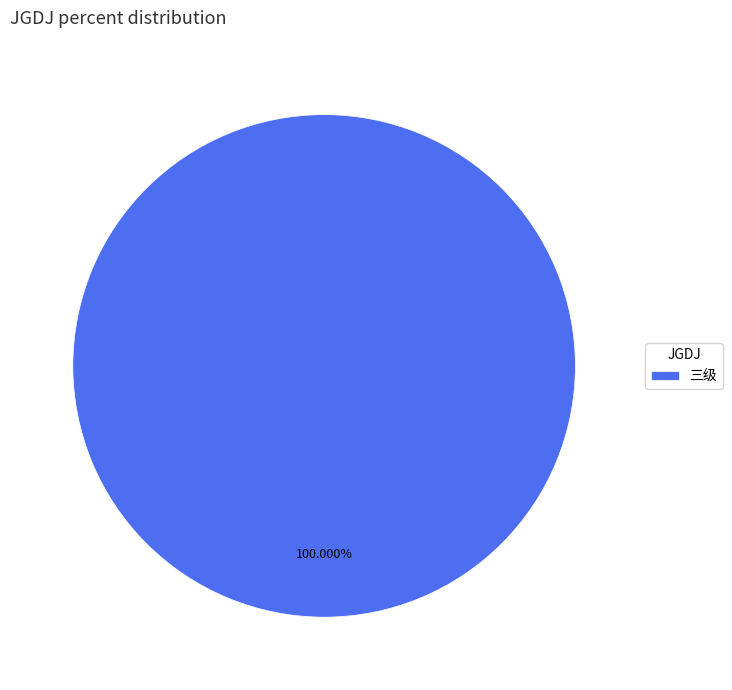

Rank the categories by value from highest to lowest.

三级